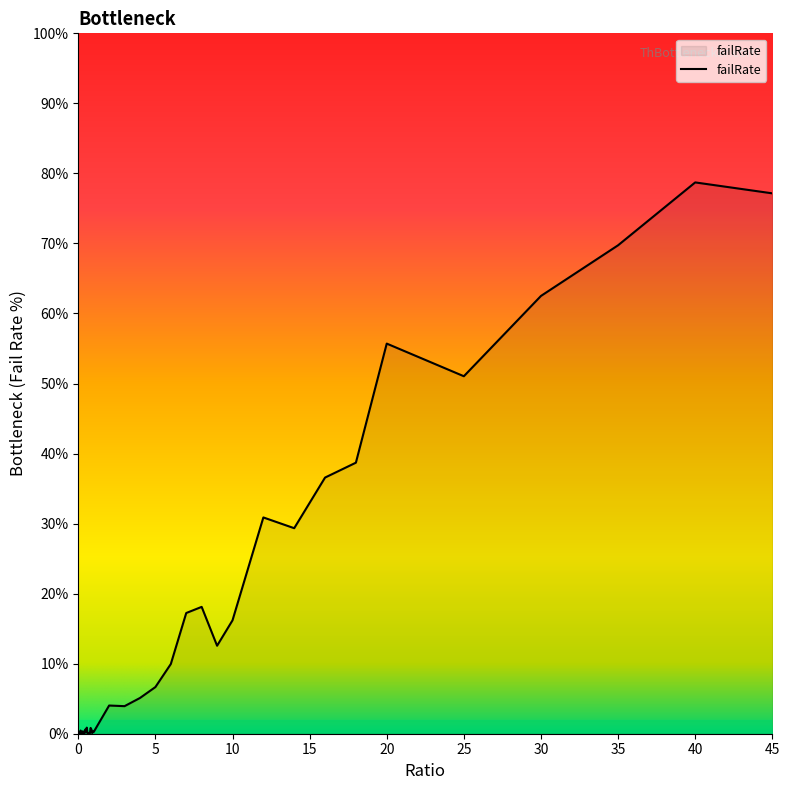

What is the maximum value shown in the chart?

78.7